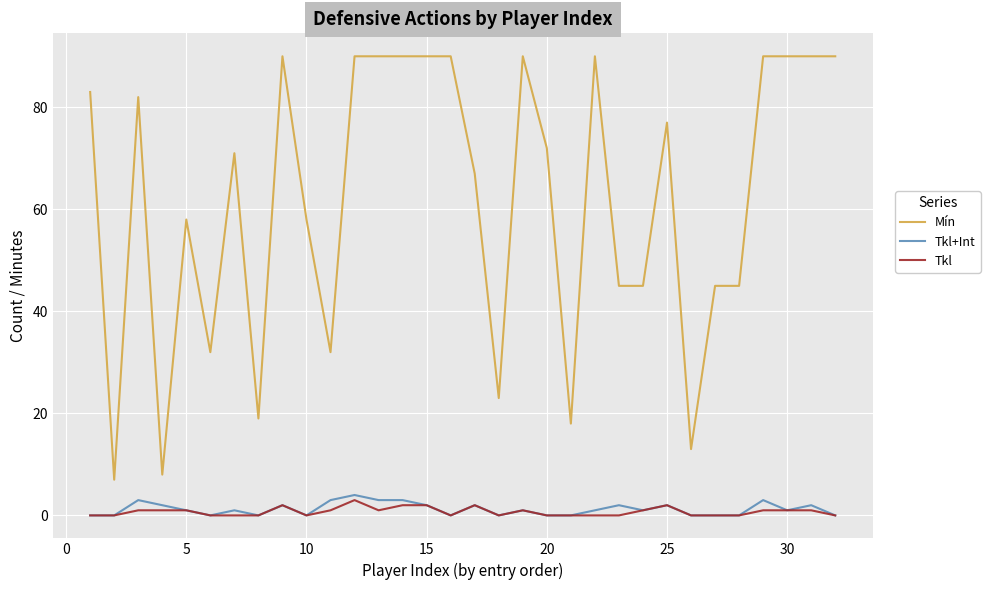

Does the chart display data point markers on the line(s)?

No